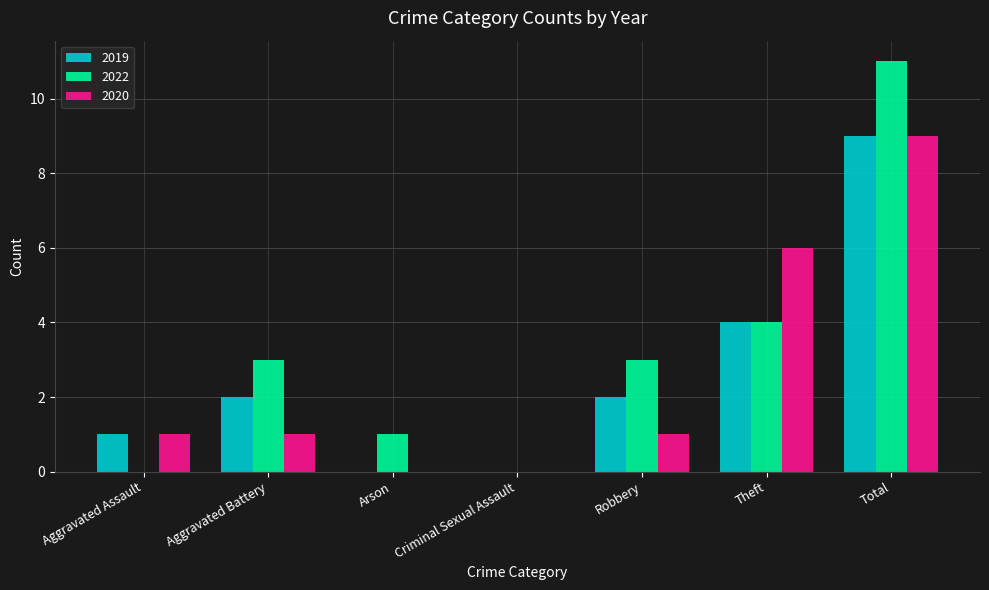

How many data points does each series have?

7